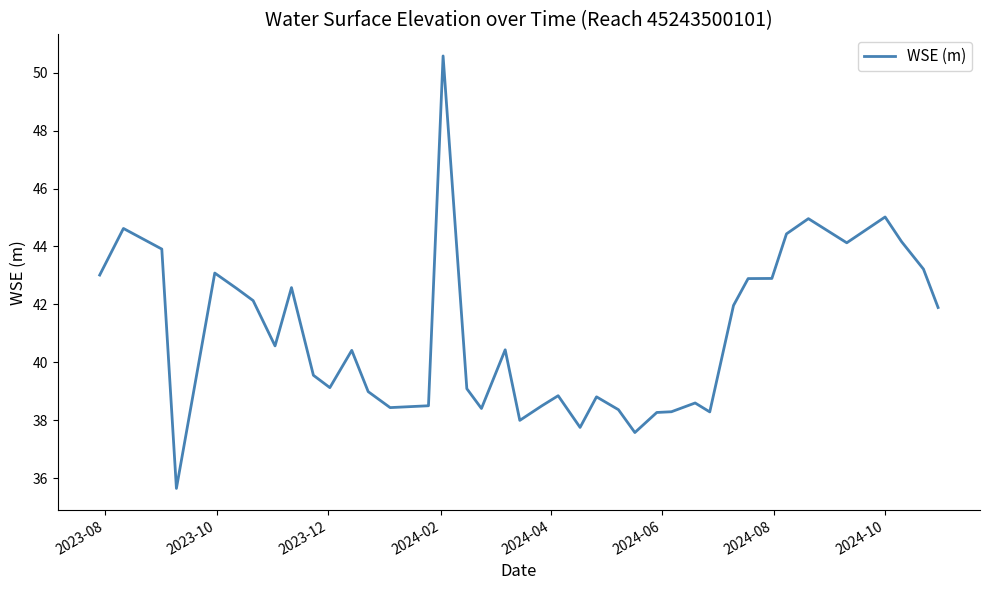

What is the smallest value displayed?

35.6